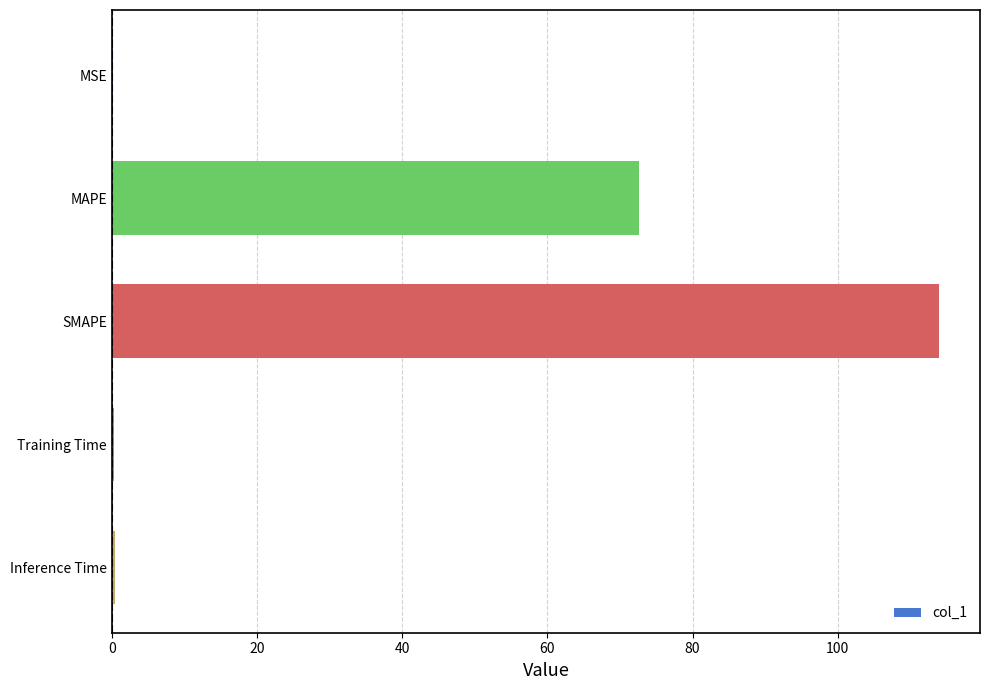

What is the maximum value shown in the chart?

113.9